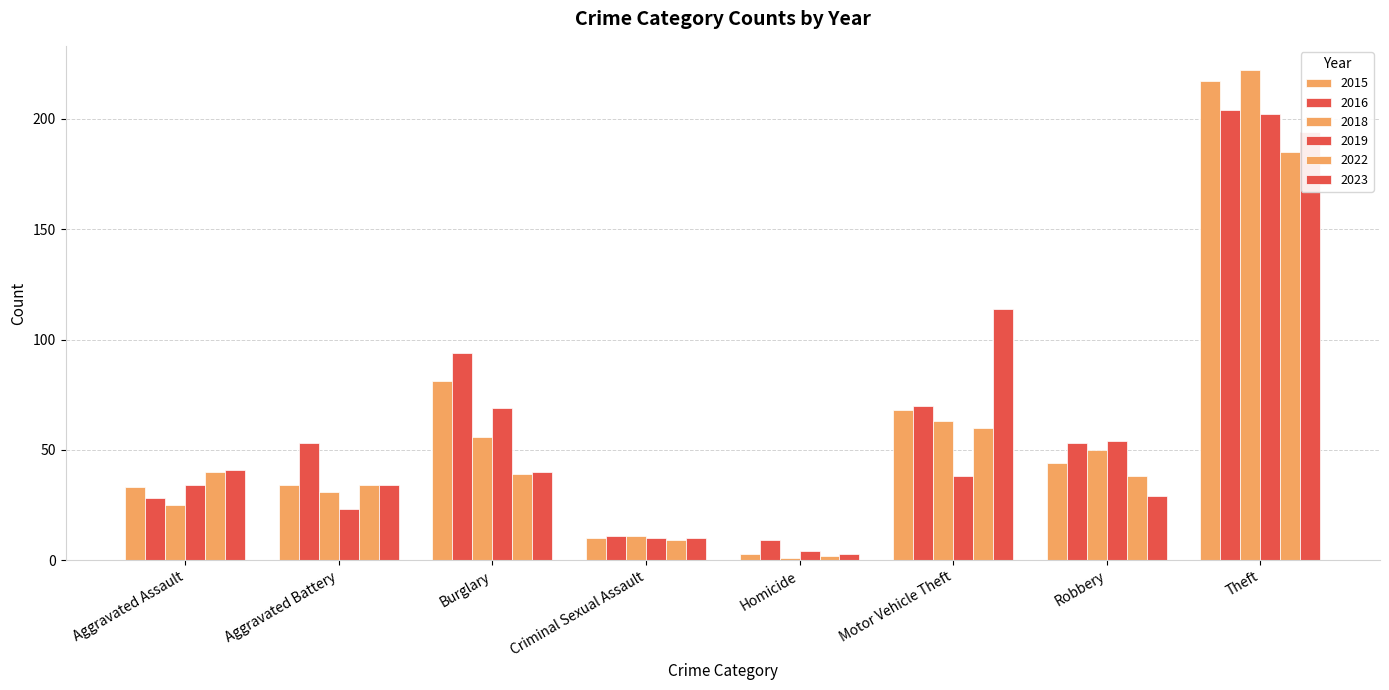

Reading left to right, what are all the values shown in this chart?

2015: 33	34	81	10	3	68	44	217
2016: 28	53	94	11	9	70	53	204
2018: 25	31	56	11	1	63	50	222
2019: 34	23	69	10	4	38	54	202
2022: 40	34	39	9	2	60	38	185
2023: 41	34	40	10	3	114	29	194